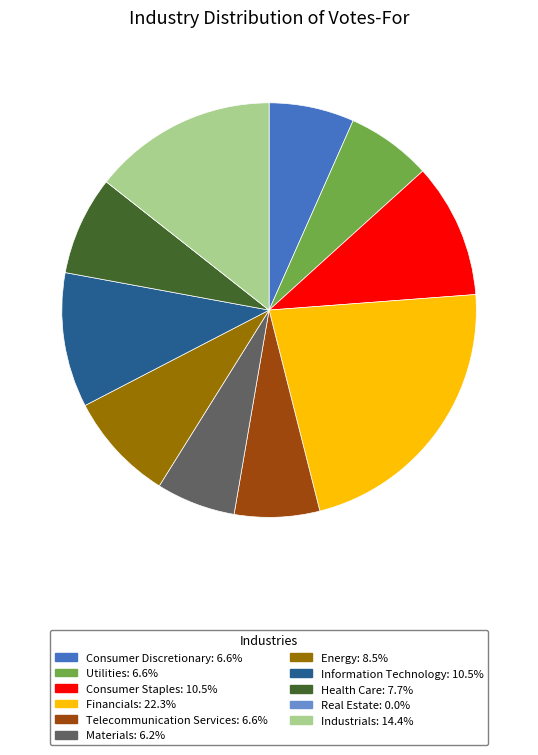

Do Consumer Discretionary: 6.6% and Consumer Staples: 10.5% together represent more than half of the pie?

No